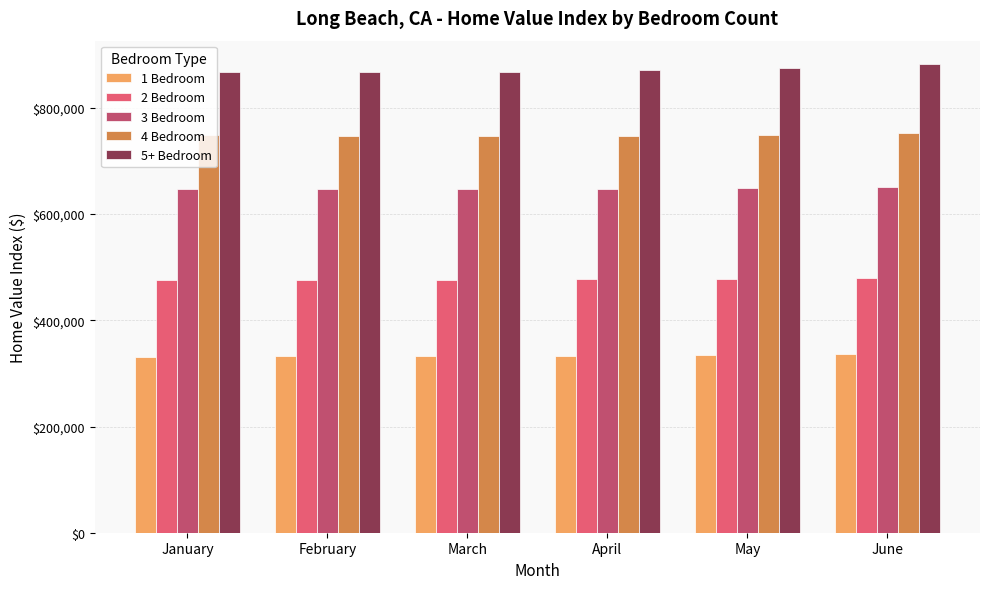

What is the difference between the highest and lowest values at May?

541926.7